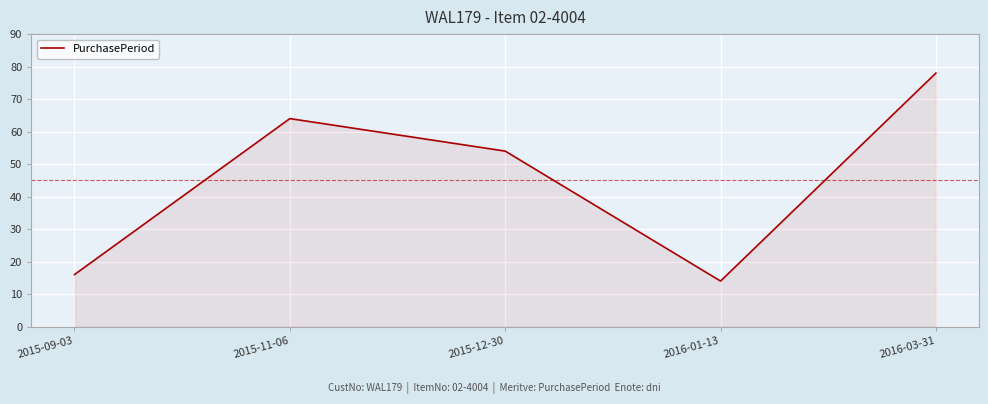

Which has a higher value, 2016-01-13 or 2015-09-03?

2015-09-03